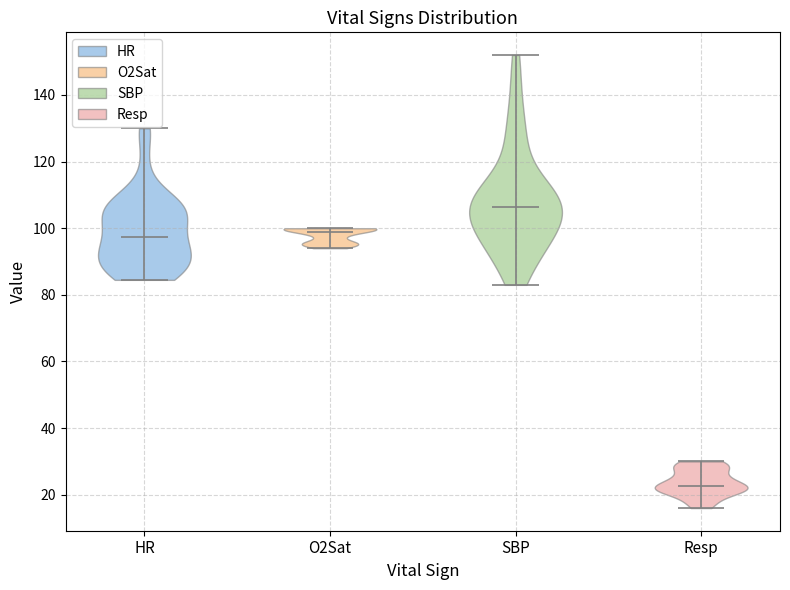

Reading left to right, read every violin against the y-axis: where its median line is, and the lowest and highest points it reaches. The values are not printed on the chart, so give them approximately, as read against the axis.

HR: median line 98, lowest point 84, highest point 130
O2Sat: median line 100, lowest point 94, highest point 100
SBP: median line 106, lowest point 84, highest point 152
Resp: median line 22, lowest point 16, highest point 30